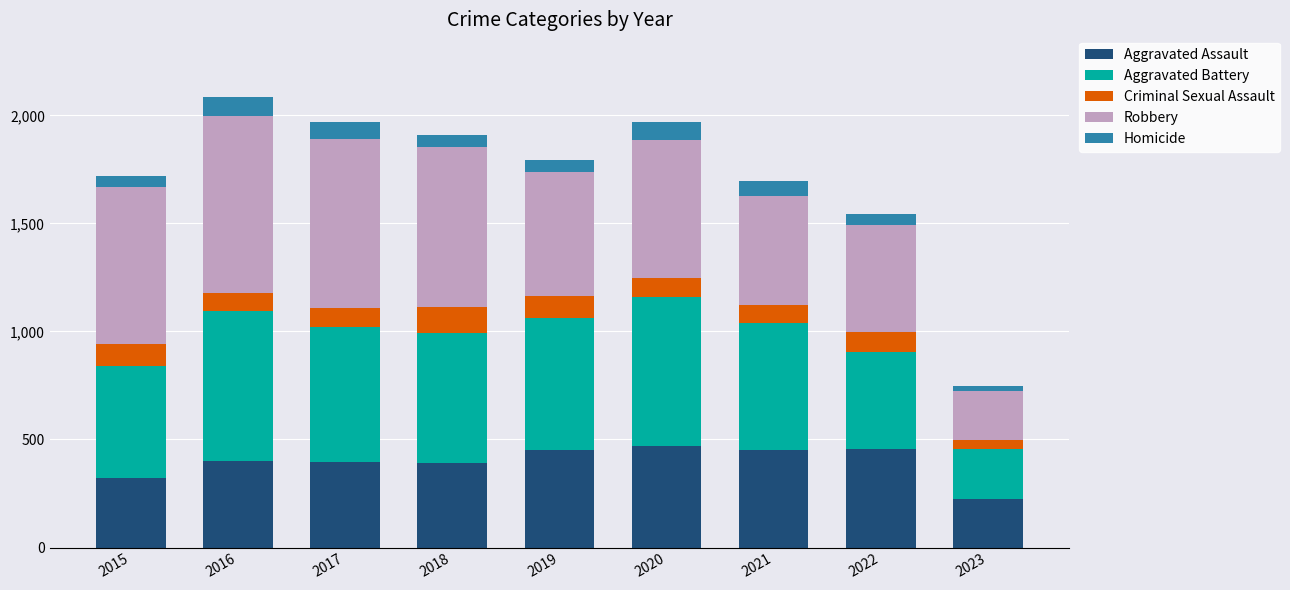

What is the lowest value of the Aggravated Assault series?

223